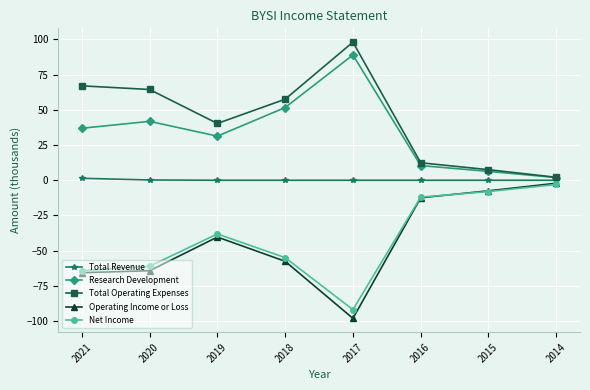

Which series has the largest total across all categories?

Total Operating Expenses